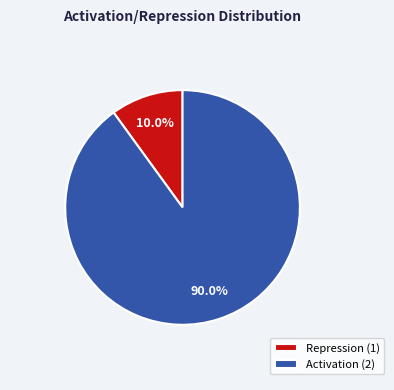

Between Activation (2) and Repression (1), which is larger?

Activation (2)